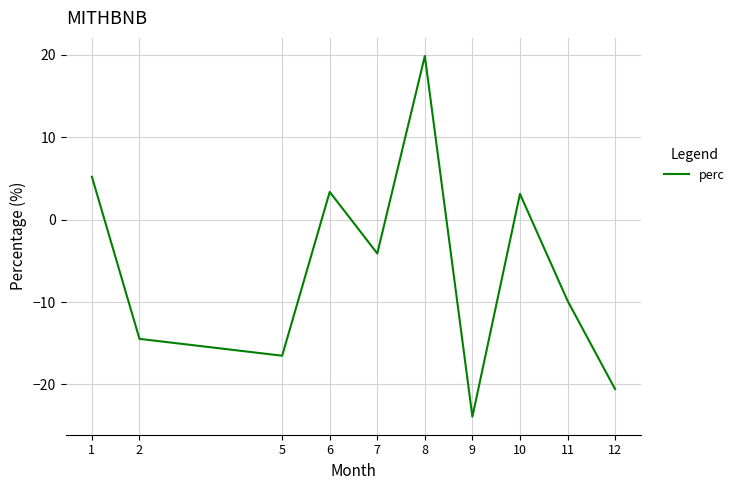

How many lines are shown in the chart?

1